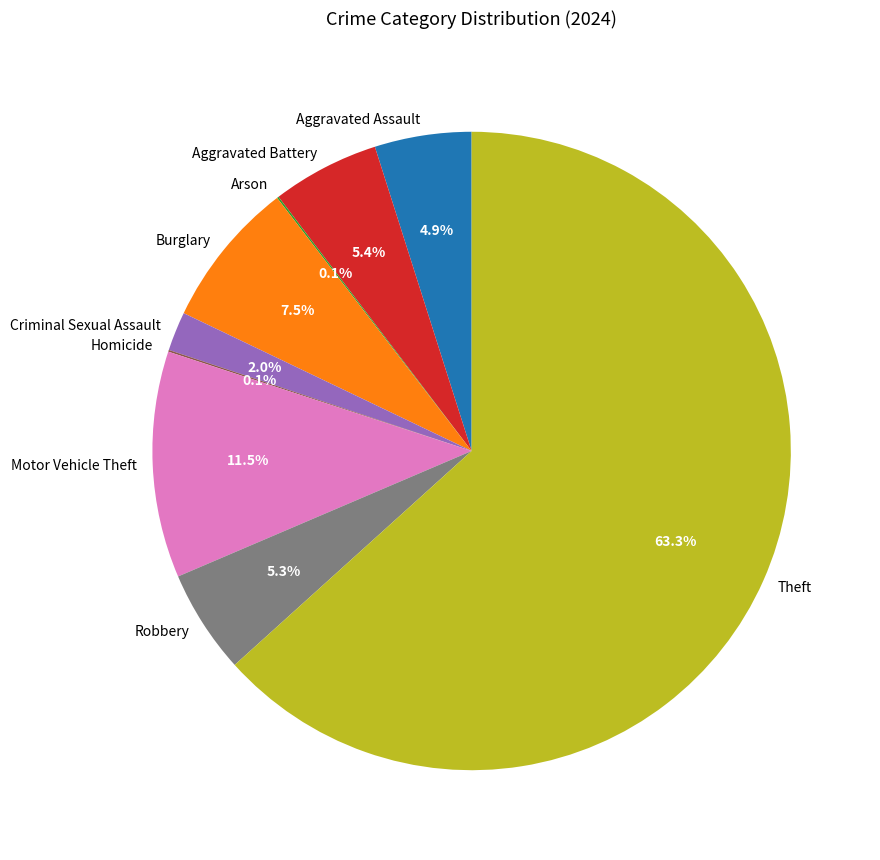

What portion of the pie excludes Robbery?

94.7%